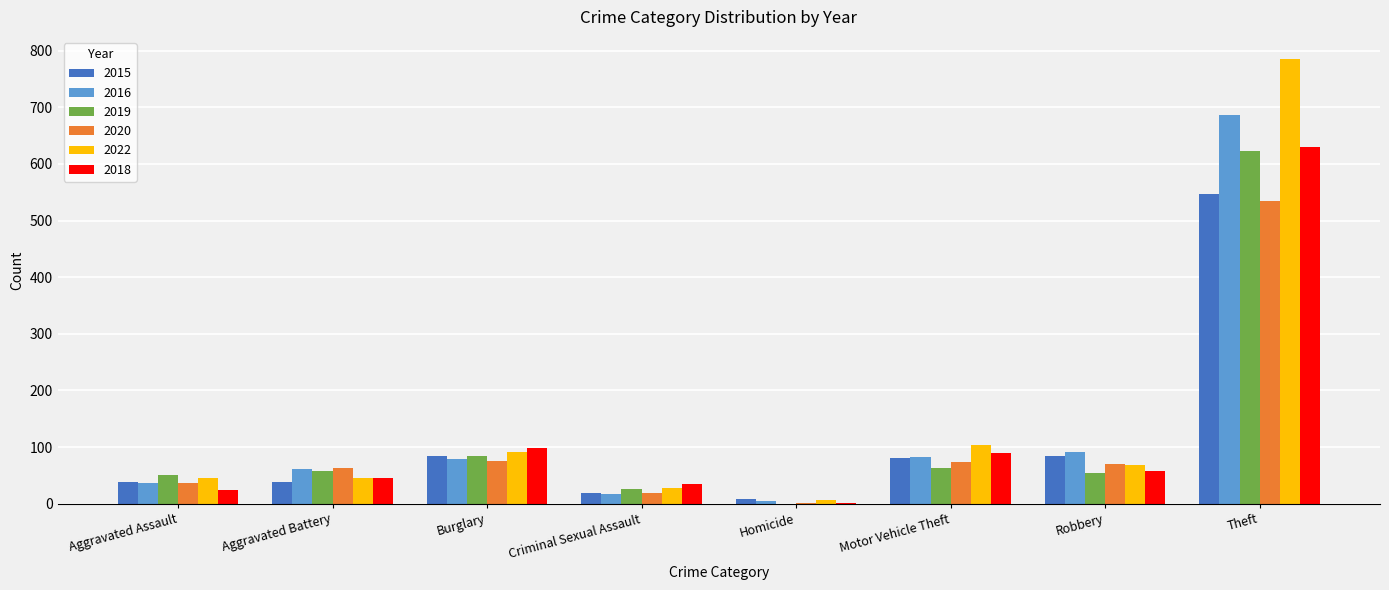

What is the sum of all 2019 values?

960